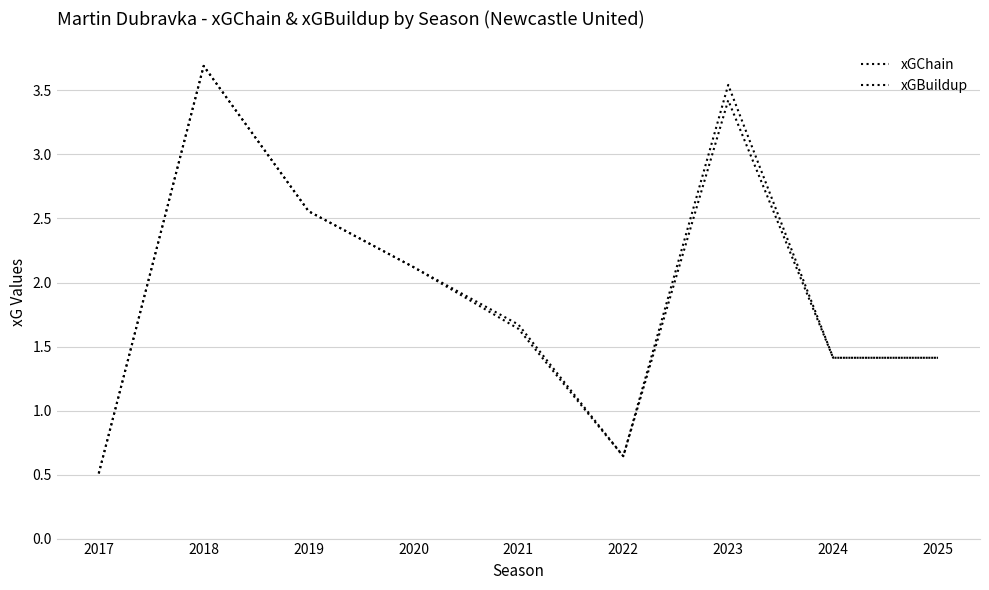

At which label is xGChain closest to 2?

2020